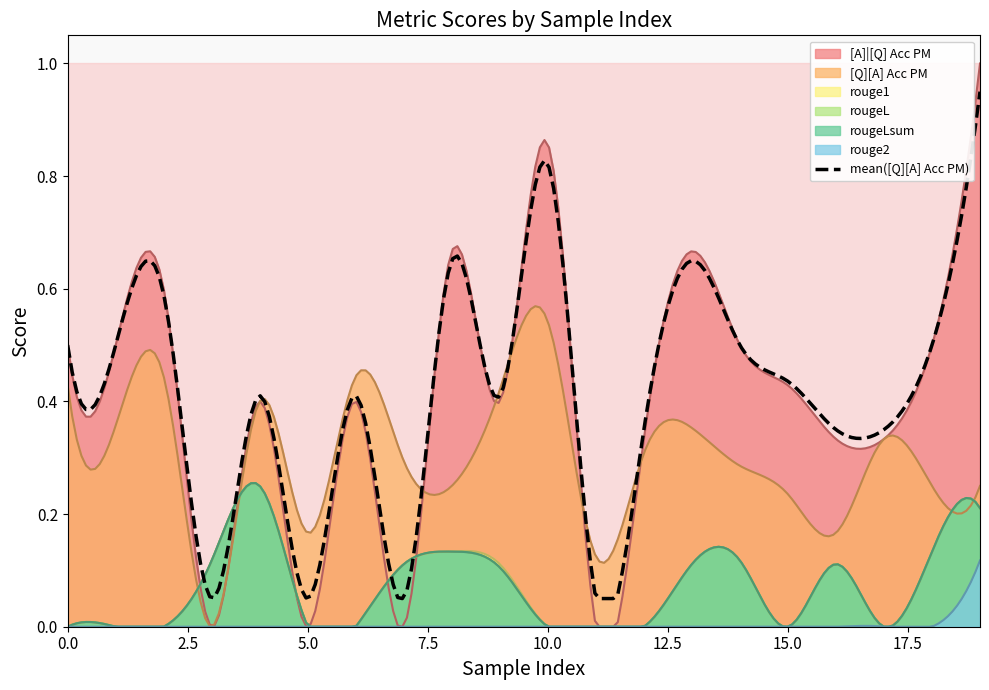

List the series in order of their peak value, highest first.

[A]|[Q] Acc PM, [Q][A] Acc PM, rouge1, rougeL, rougeLsum, rouge2